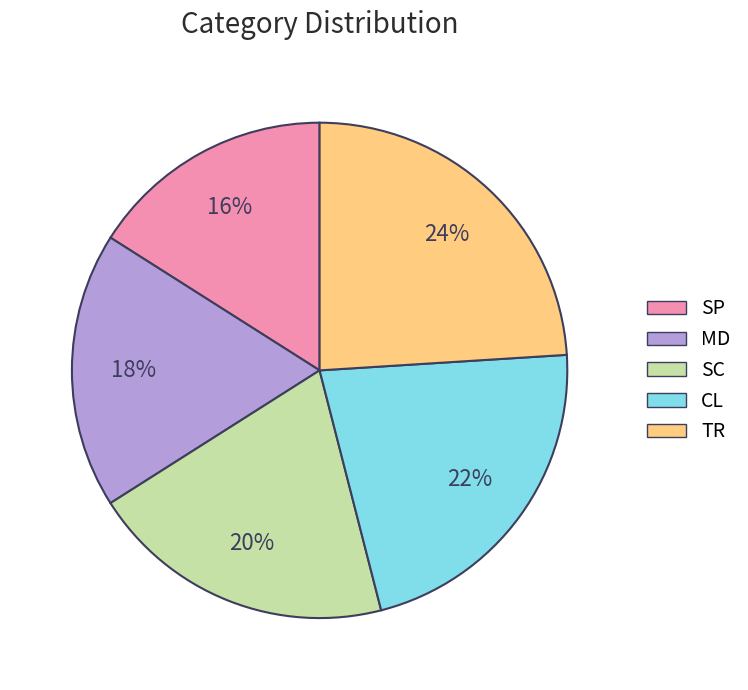

To the nearest percent, what percentage of the pie is TR?

24%